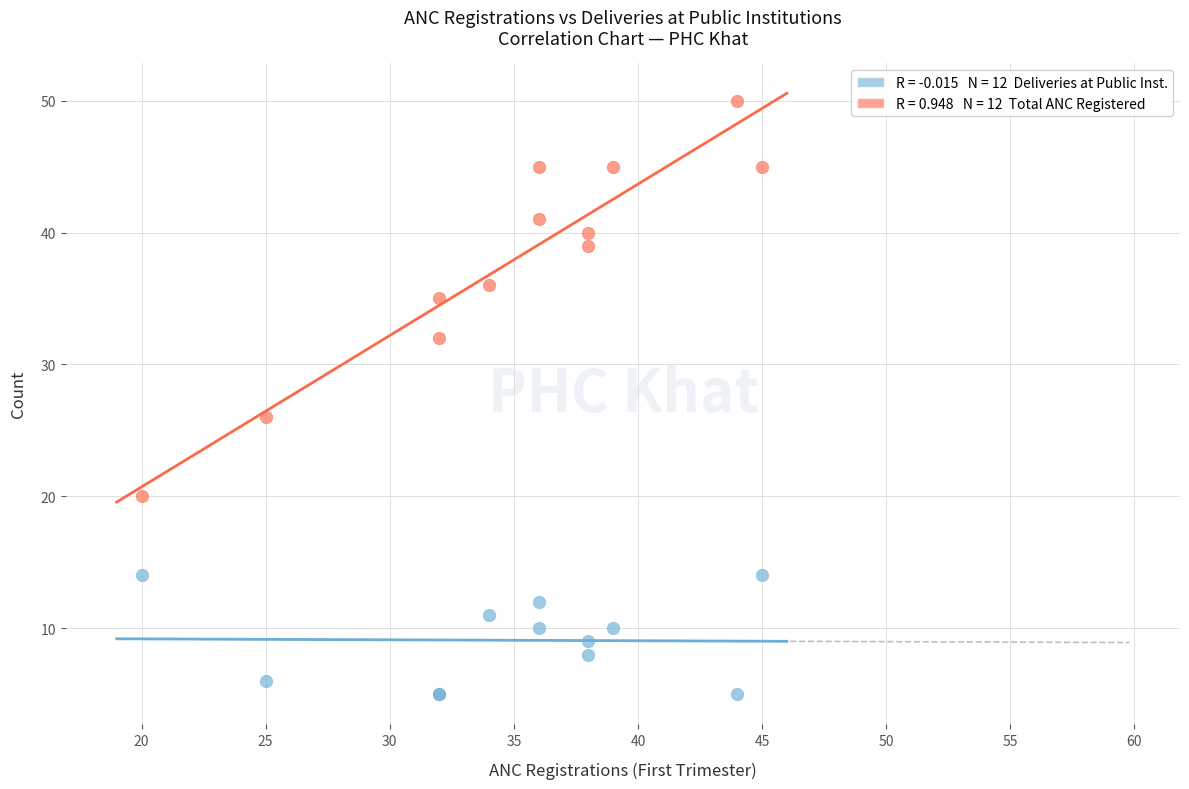

Across all series, what Y value is closest to 27?

26